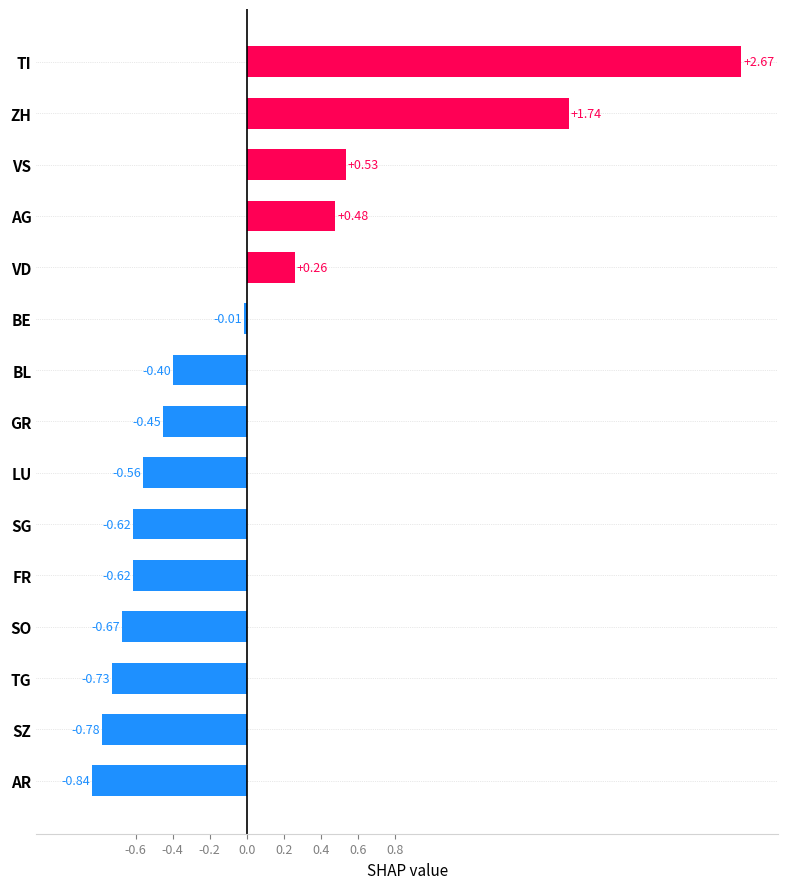

Which category has the highest value across all series?

TI